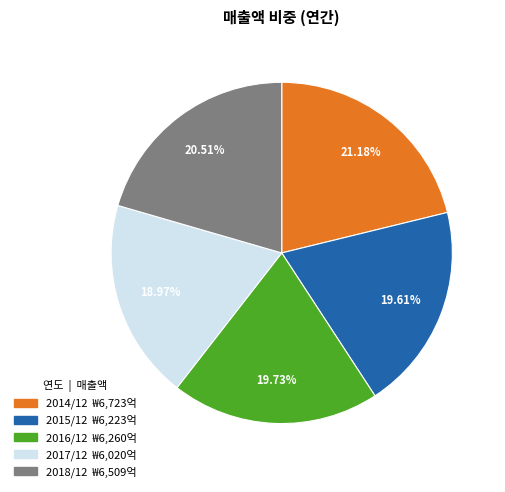

How many slices are in this pie chart?

5